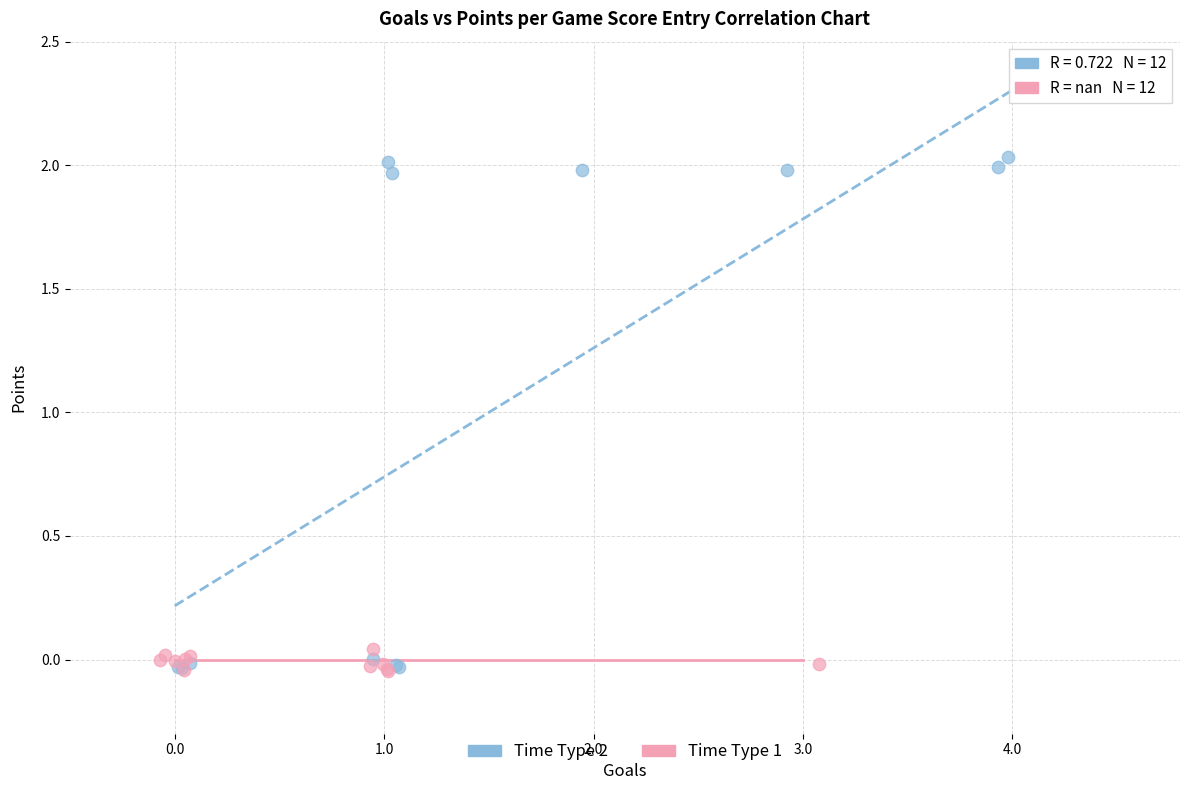

Which series has the largest Y range (max minus min)?

Time Type 2